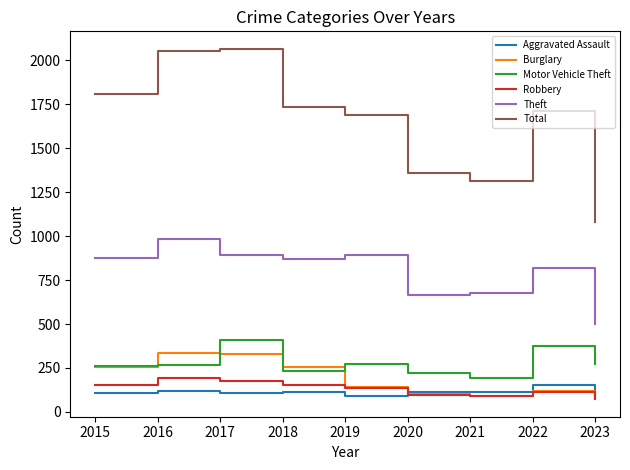

What is the total value across all series at 2023?

2083